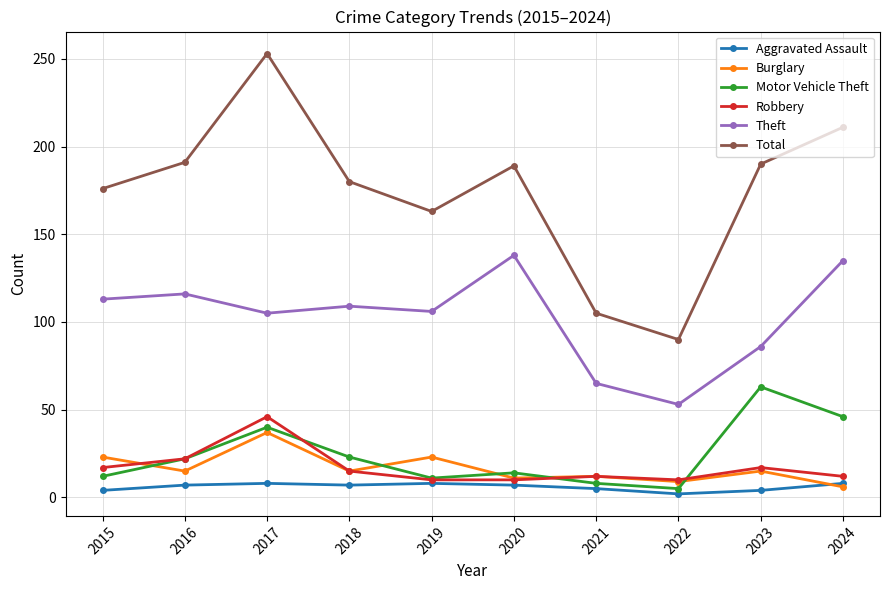

True or false: Aggravated Assault has a value of 5 at 2021.

True